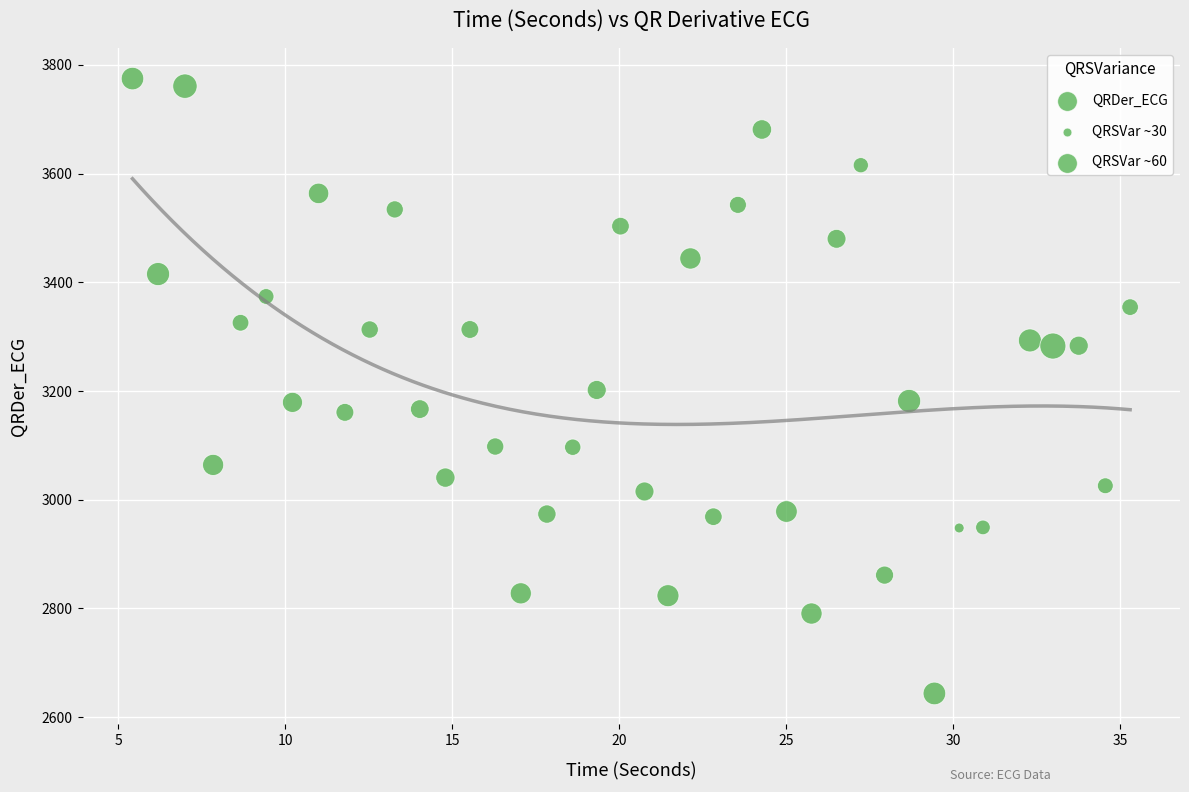

What is the range of Y values (max minus min)?

1131.4